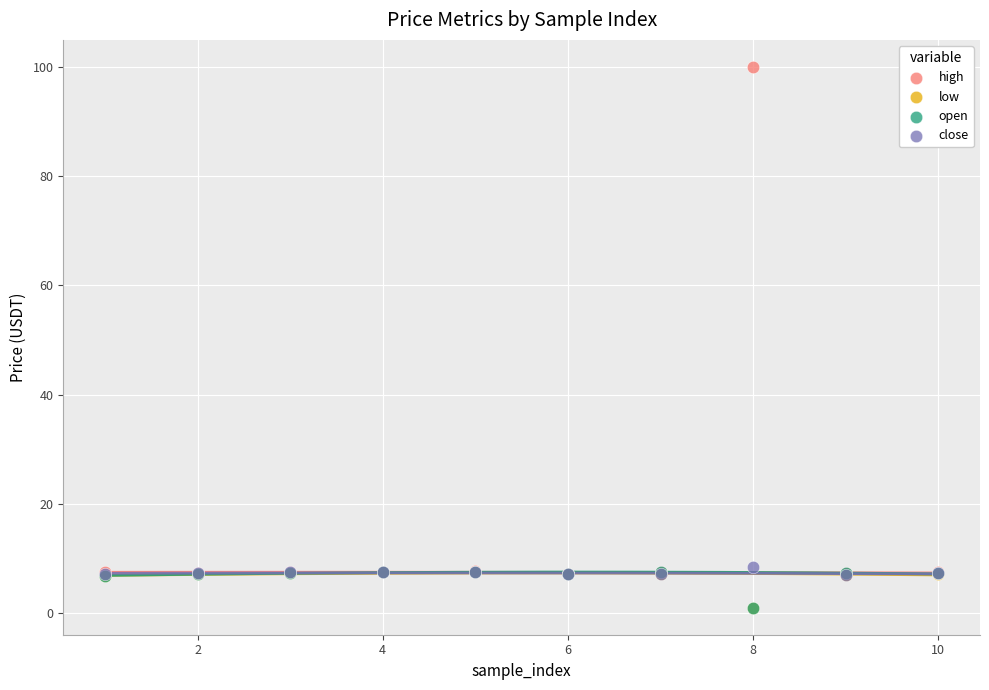

What are all the series names shown in the legend?

high, low, open, close